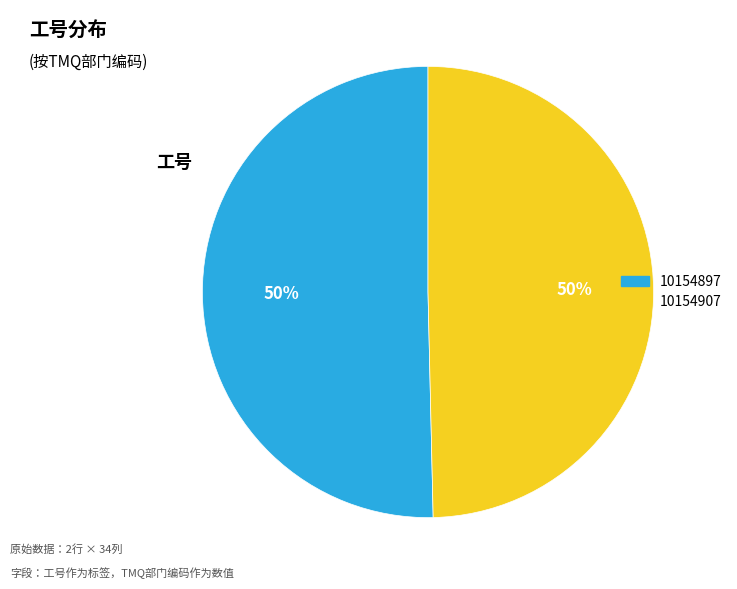

Combined, do 10154897 and 10154907 account for over 50%?

Yes